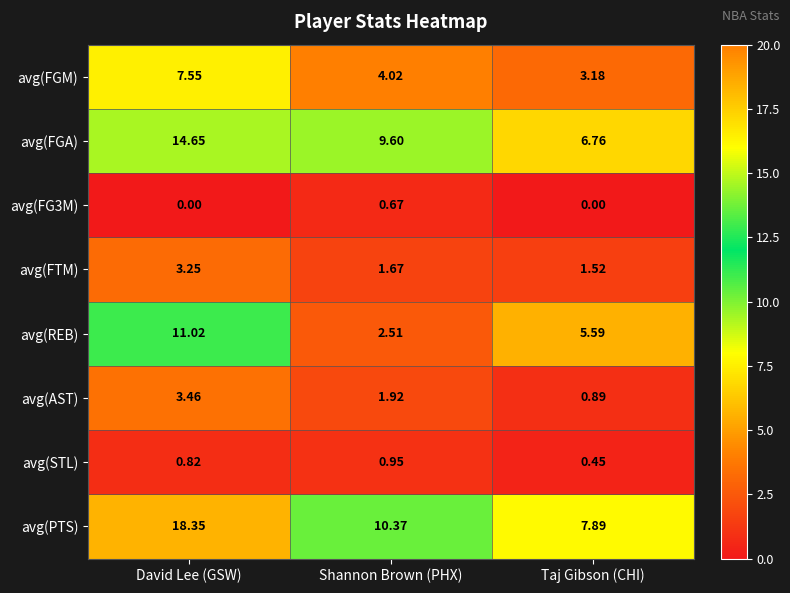

At which category is the sum across all series the highest?

David Lee (GSW)